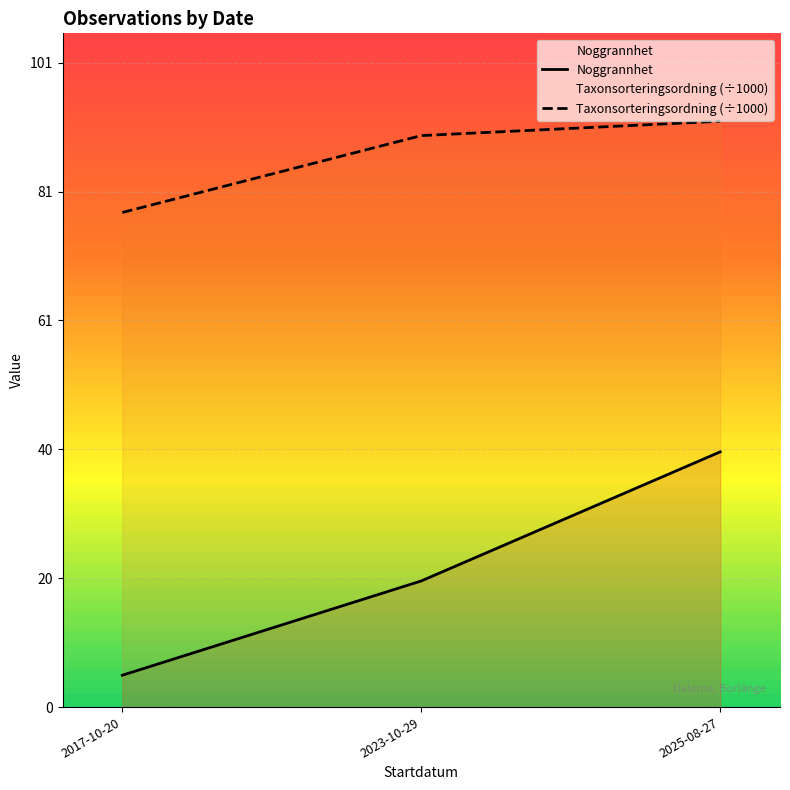

Reading right to left, list all the values displayed in this chart.

Noggrannhet: 40.0	19.8	5.0
Taxonsorteringsordning (÷1000): 91.8	89.6	77.5